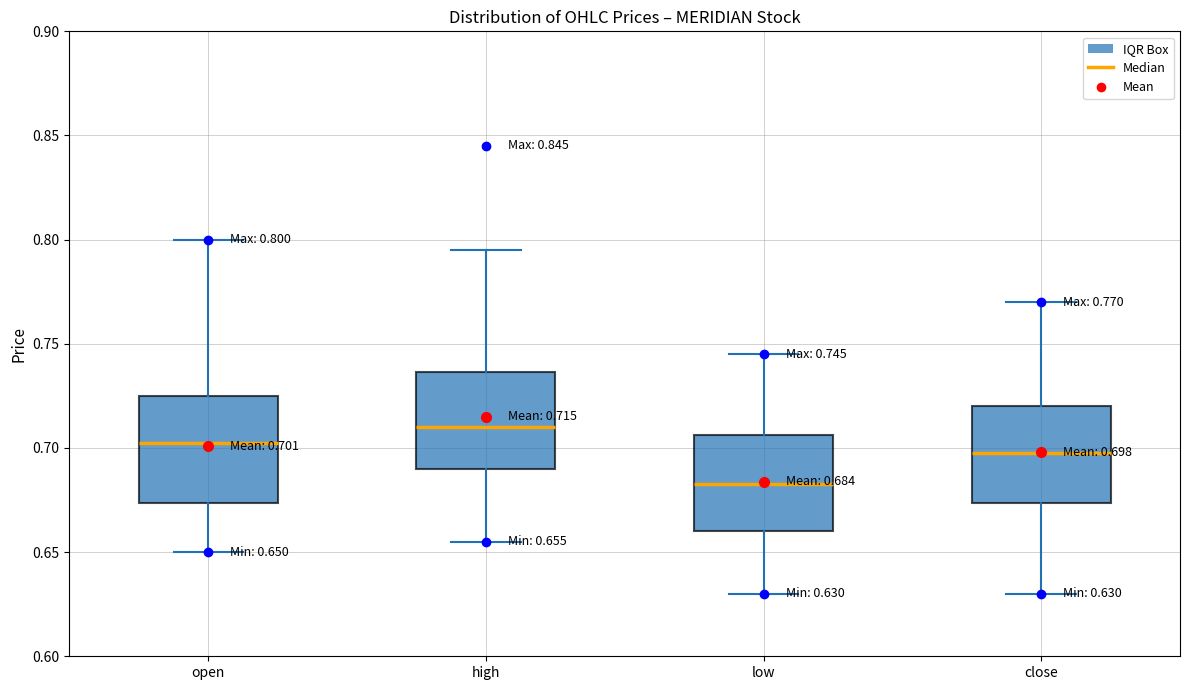

Which box's median line is the highest?

high